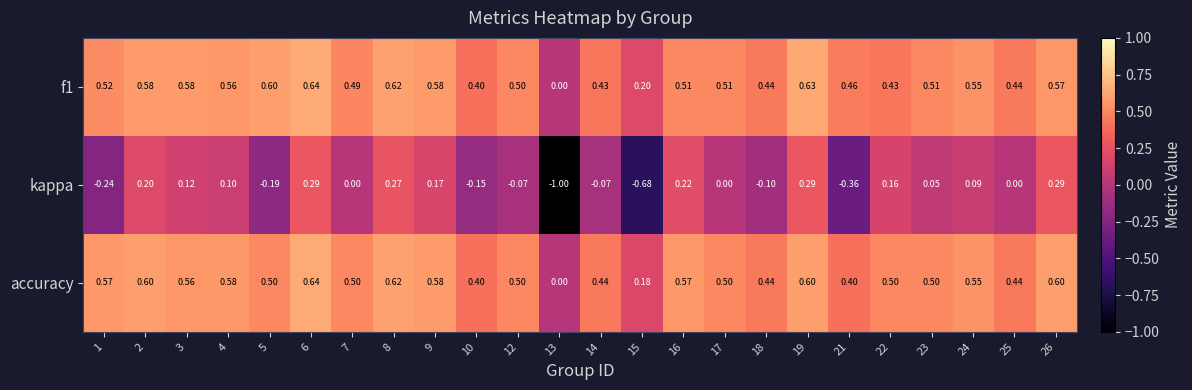

Which series has the largest range (max minus min)?

kappa